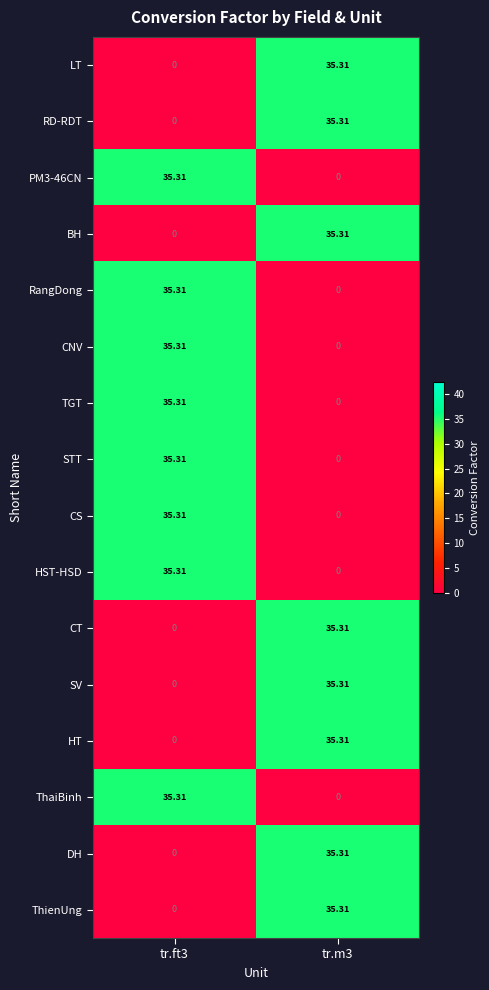

Reading left to right, list all the values displayed in this chart.

row_0: tr.ft3=0.0	tr.m3=35.3
row_1: tr.ft3=0.0	tr.m3=35.3
row_2: tr.ft3=35.3	tr.m3=0.0
row_3: tr.ft3=0.0	tr.m3=35.3
row_4: tr.ft3=35.3	tr.m3=0.0
row_5: tr.ft3=35.3	tr.m3=0.0
row_6: tr.ft3=35.3	tr.m3=0.0
row_7: tr.ft3=35.3	tr.m3=0.0
row_8: tr.ft3=35.3	tr.m3=0.0
row_9: tr.ft3=35.3	tr.m3=0.0
row_10: tr.ft3=0.0	tr.m3=35.3
row_11: tr.ft3=0.0	tr.m3=35.3
row_12: tr.ft3=0.0	tr.m3=35.3
row_13: tr.ft3=35.3	tr.m3=0.0
row_14: tr.ft3=0.0	tr.m3=35.3
row_15: tr.ft3=0.0	tr.m3=35.3